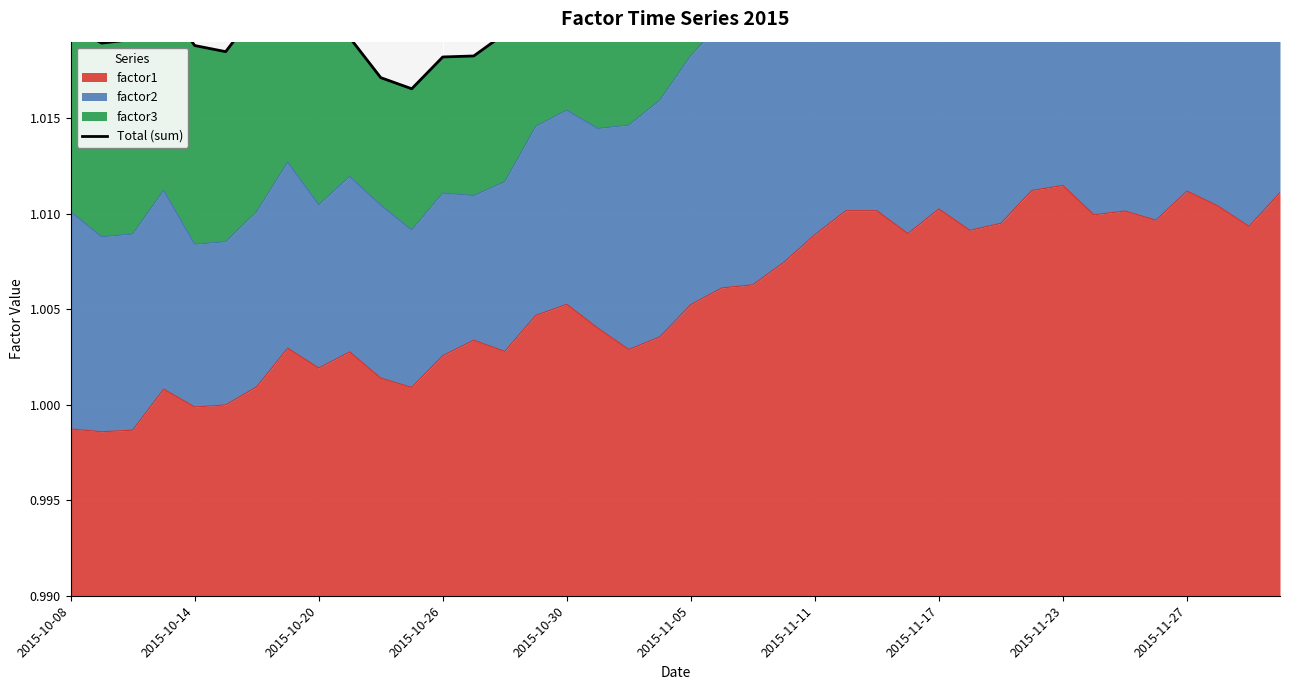

How many lines are shown in the chart?

1